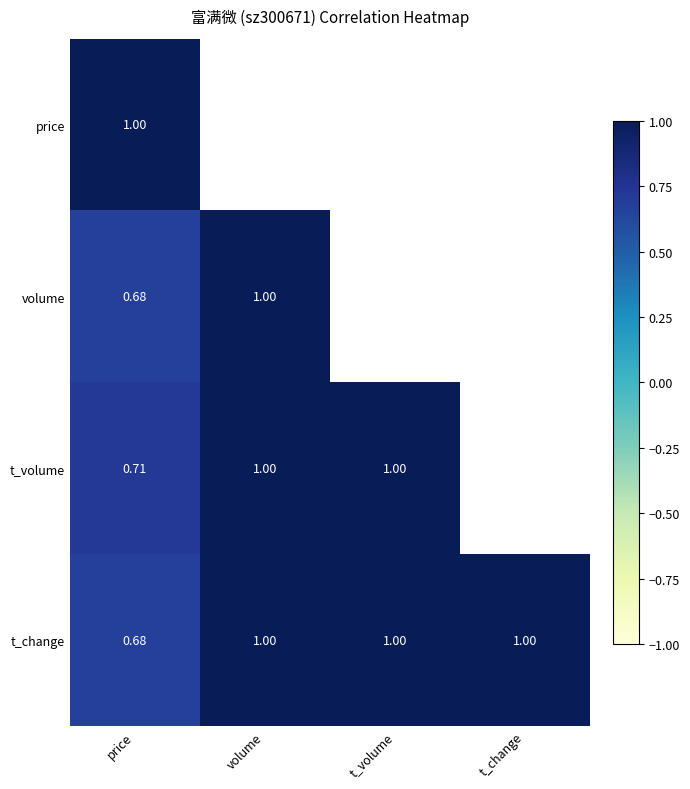

What is the minimum value for t_volume?

0.7